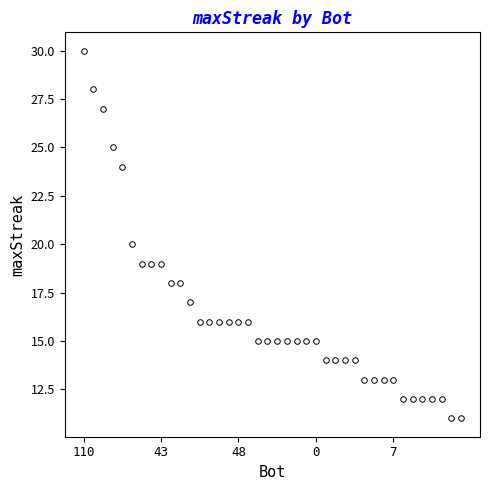

What is the maximum value shown in the chart?

30